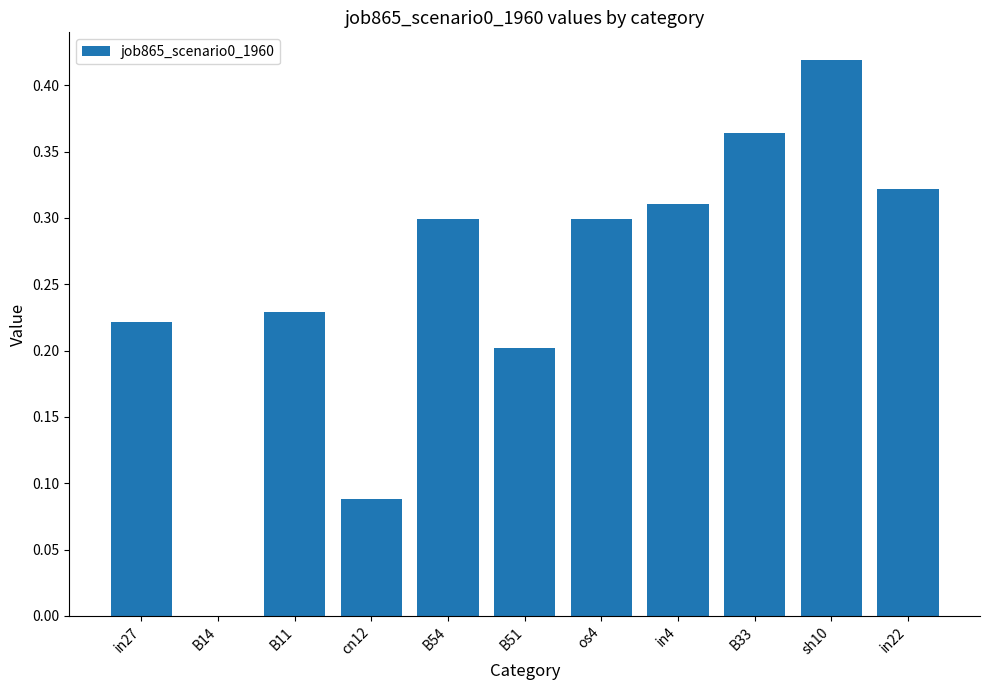

True or false: the data shows 0.4 at B54.

False